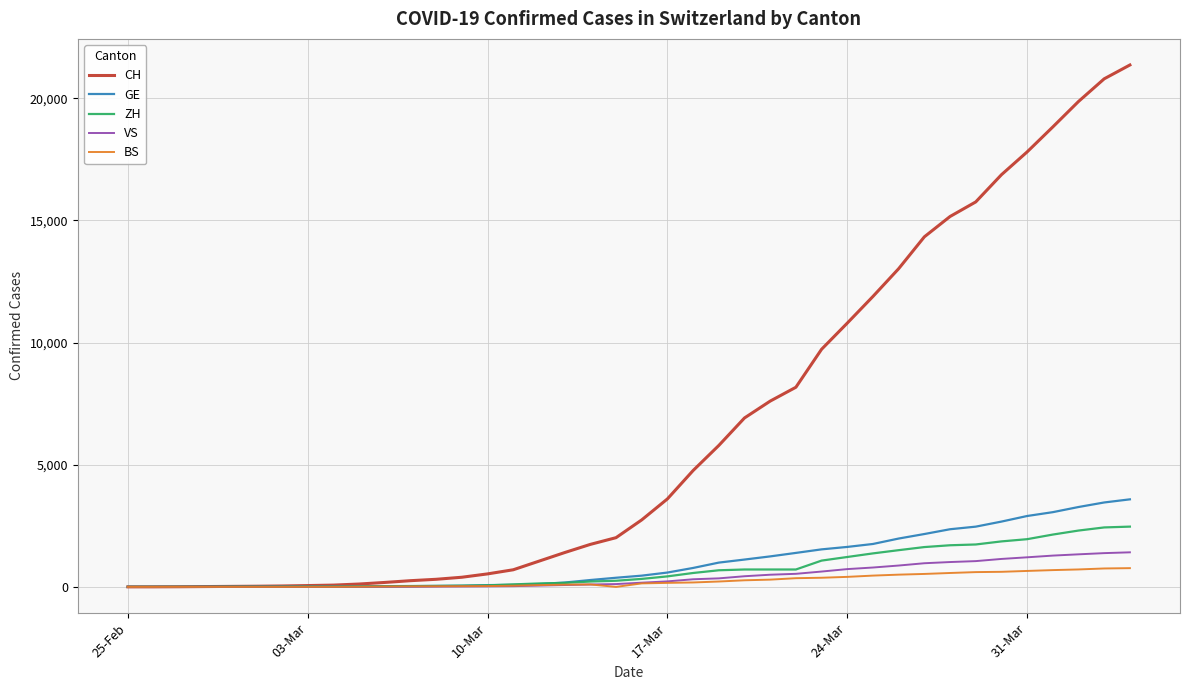

What is the highest value of the CH series?

21366